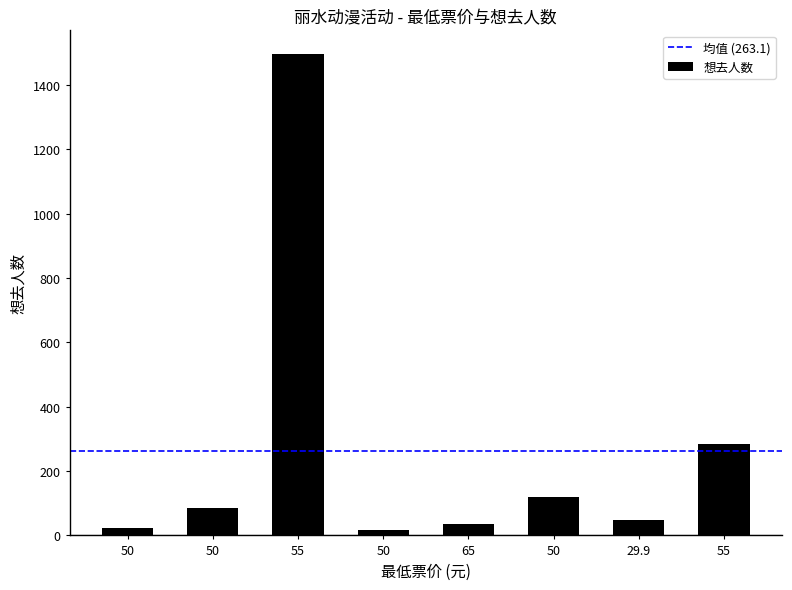

How many data points are less than 85?

4